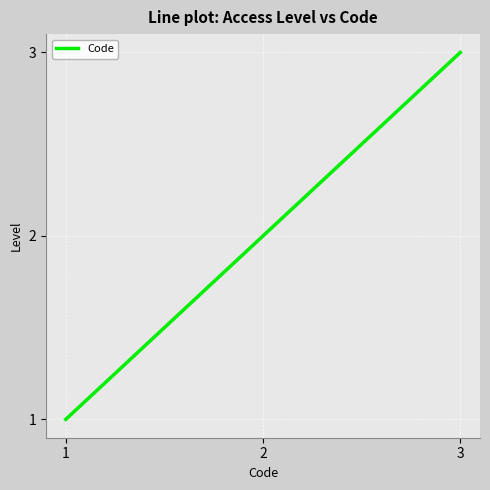

At which category does the chart reach its peak across all series?

3